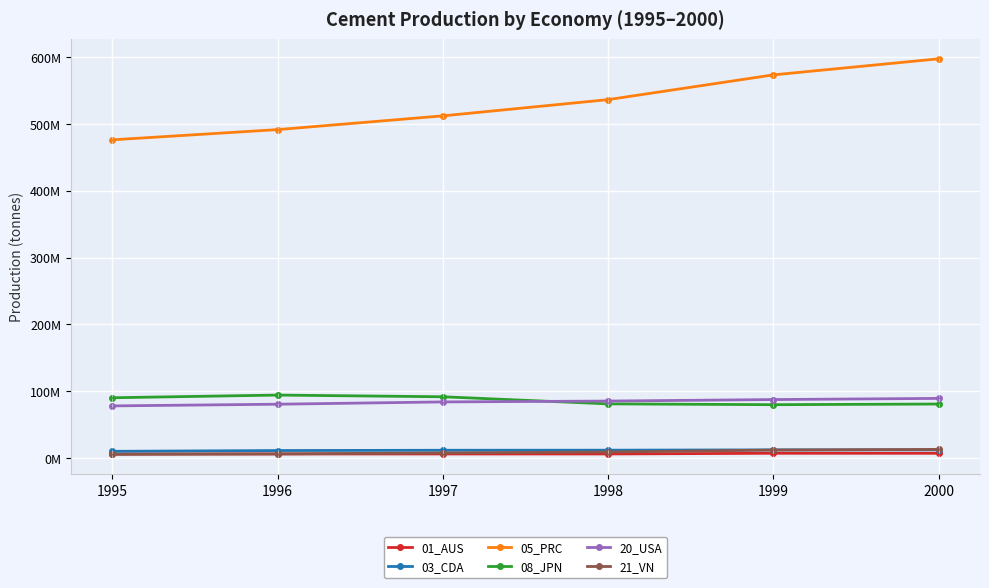

The 01_AUS series shows 8856014 at 1997. True or false?

False